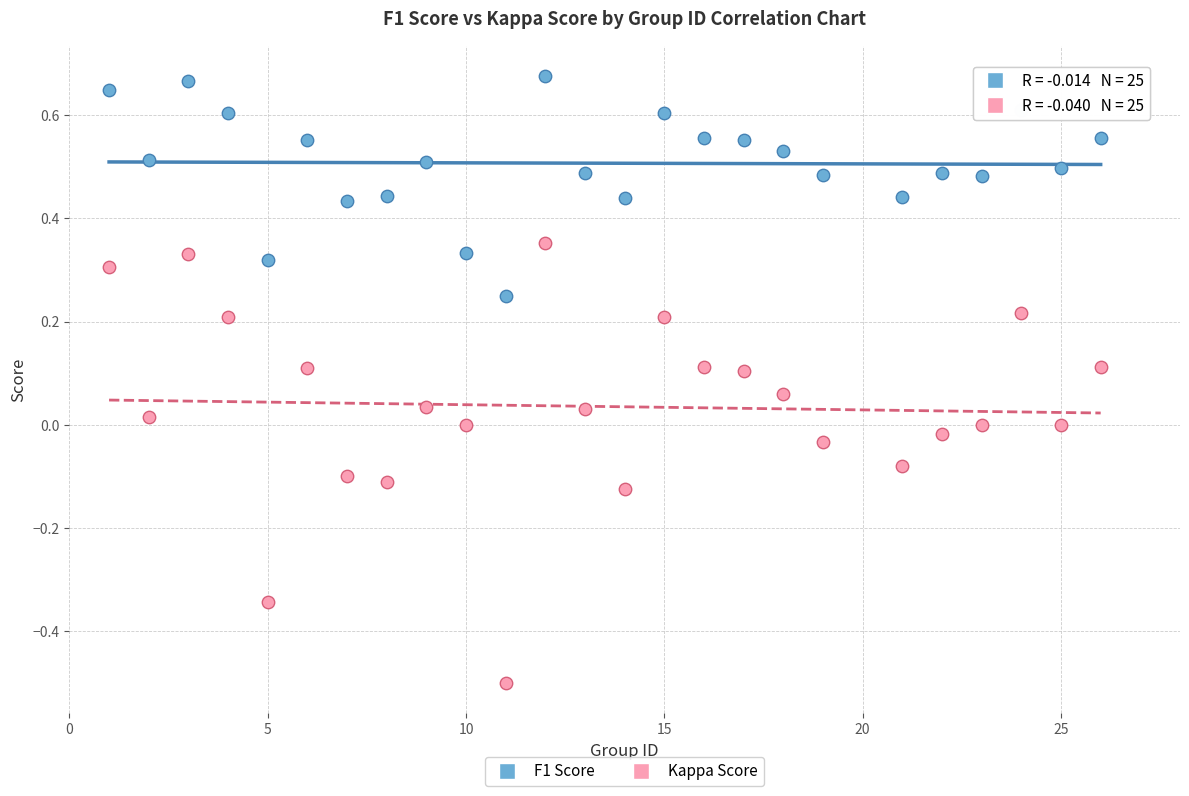

Which series reaches the maximum Y coordinate?

F1 Score